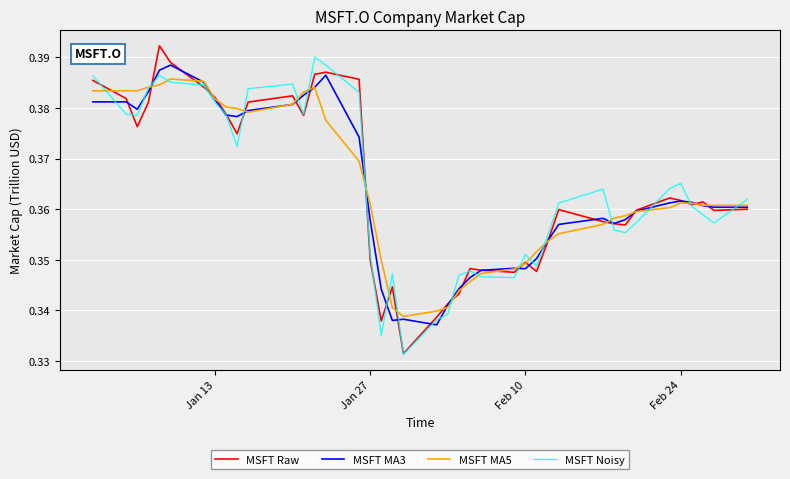

How many interior local peaks does the MSFT Noisy series have?

8